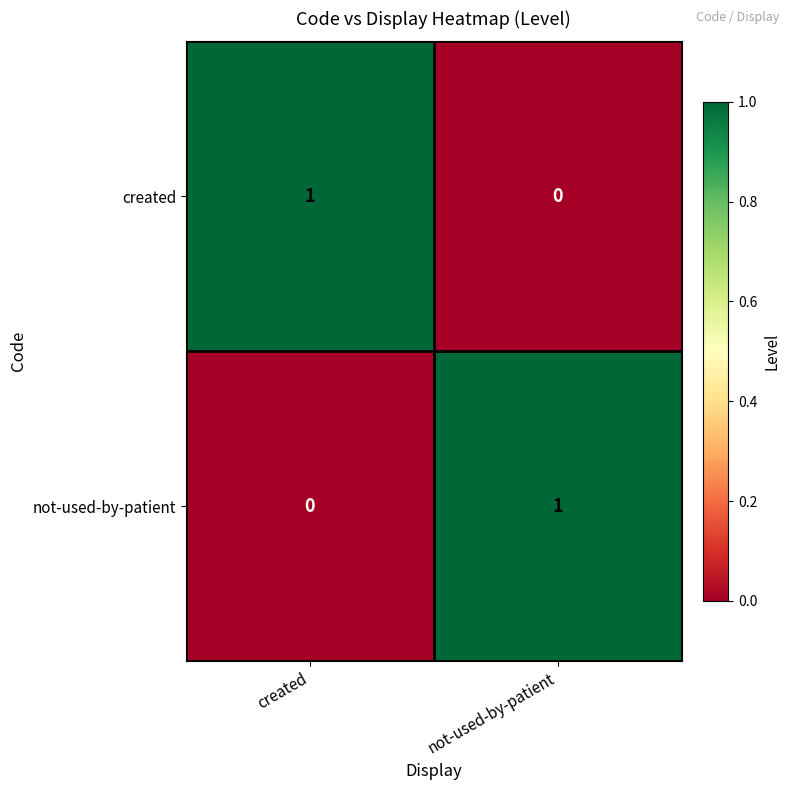

Count the number of categories in the chart.

2